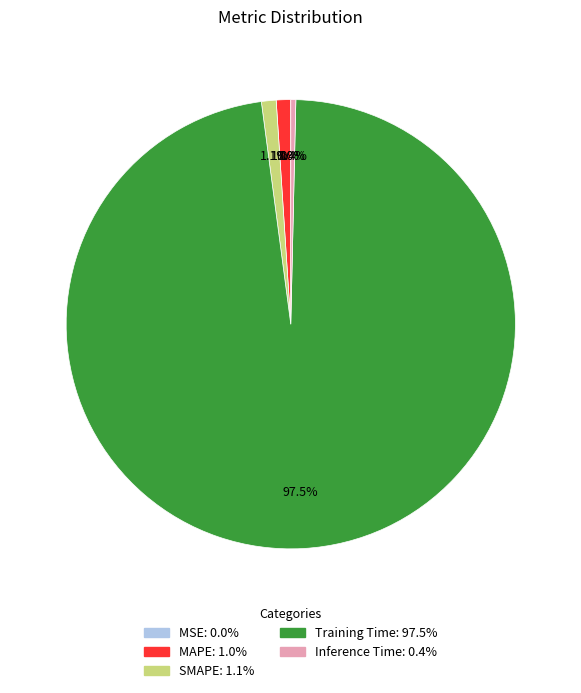

Is there a majority slice in this chart?

Yes